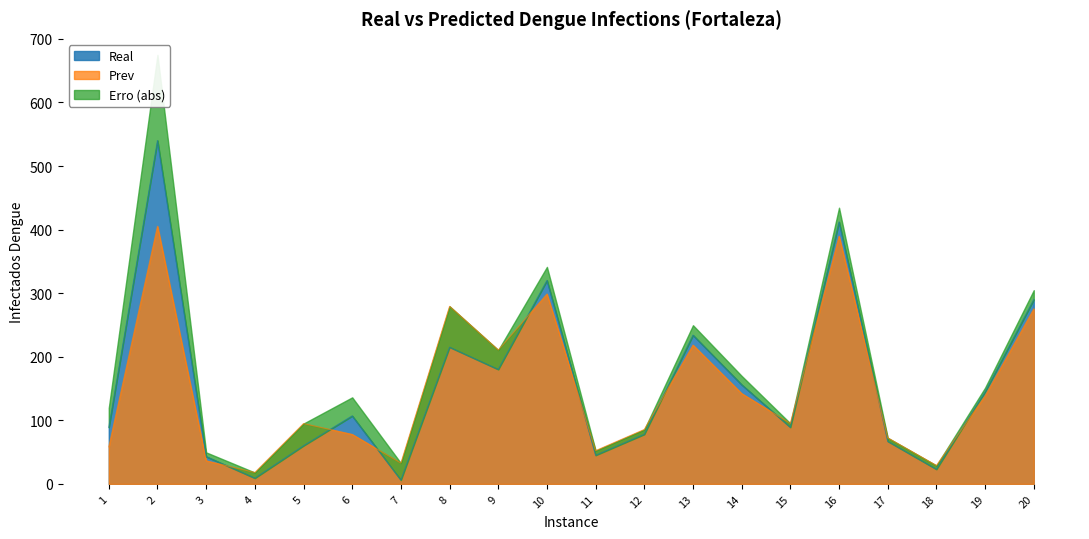

Between which two adjacent categories do Prev and Real first intersect?

3 and 4